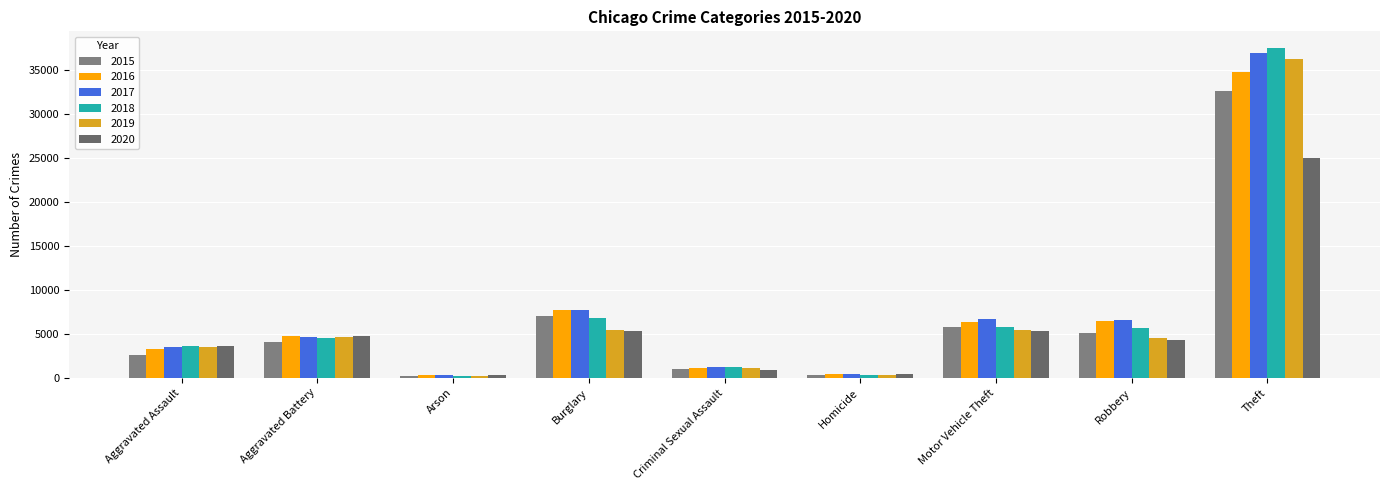

At which label is 2018 closest to 18839?

Burglary